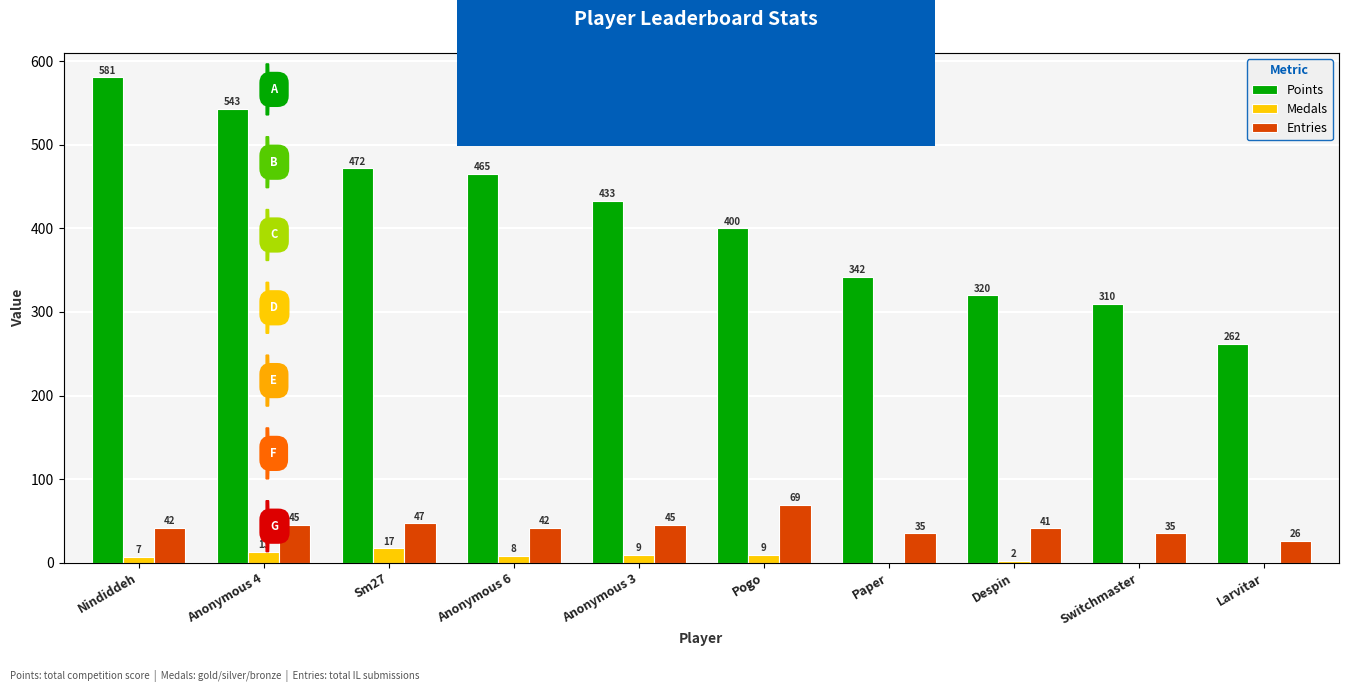

Count the number of data series in this chart.

3